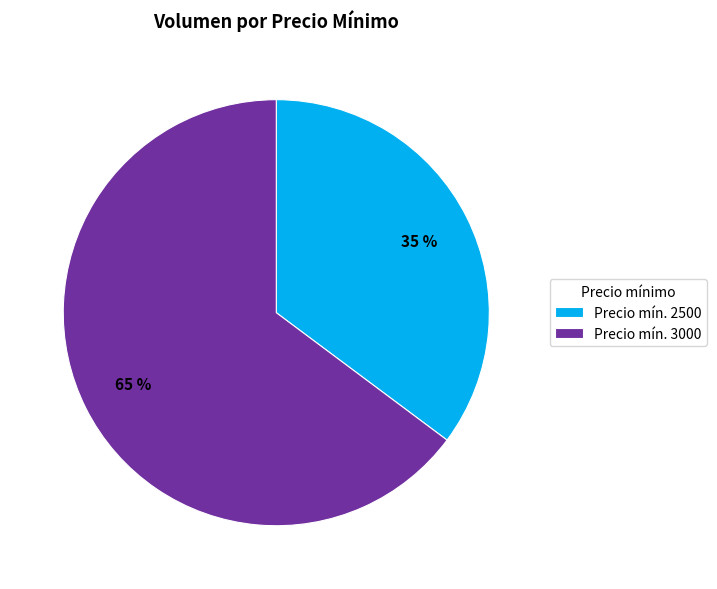

How many slices are in this pie chart?

2